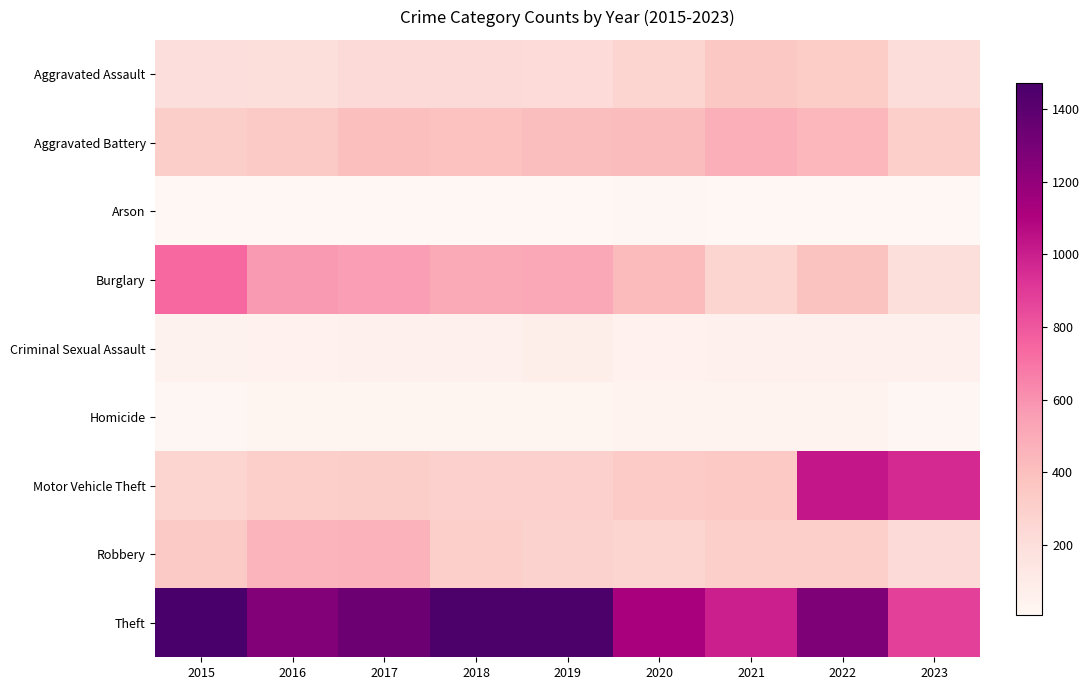

At how many categories does at least one series exceed 154?

9